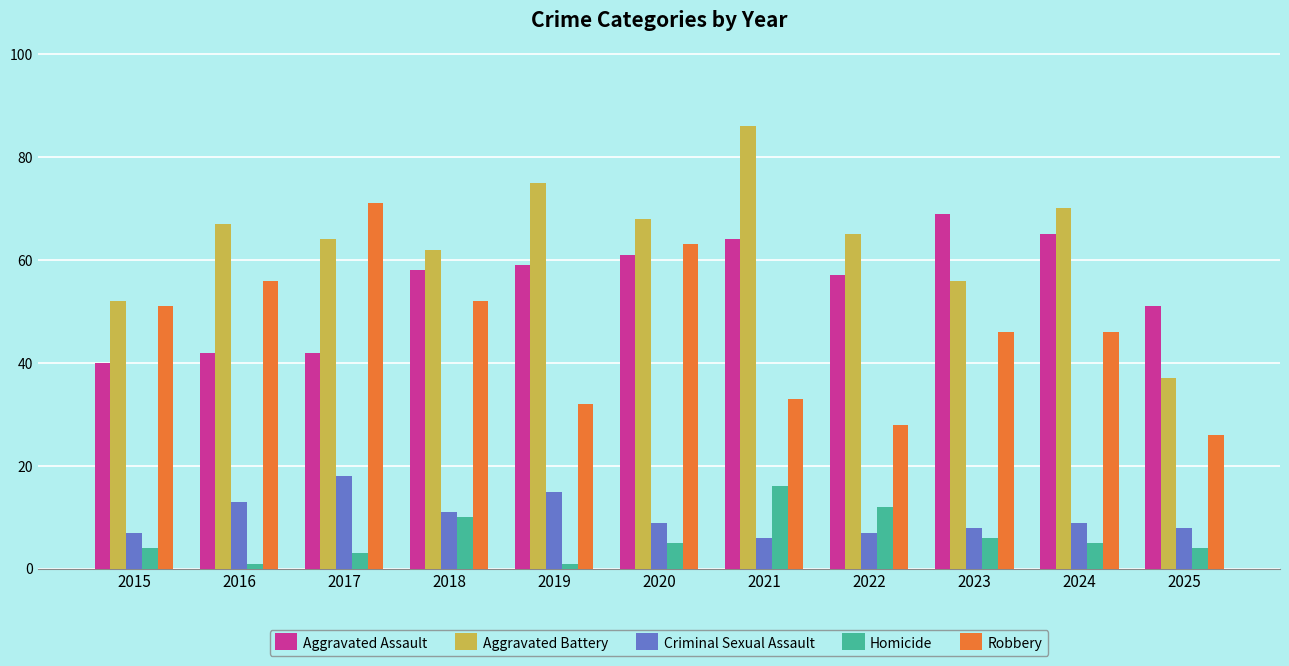

At which category does the chart reach its peak across all series?

2021